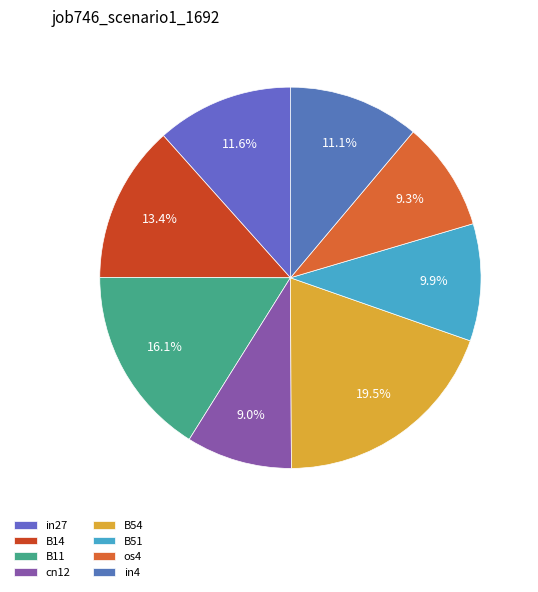

Does cn12 represent more than half of the total?

No